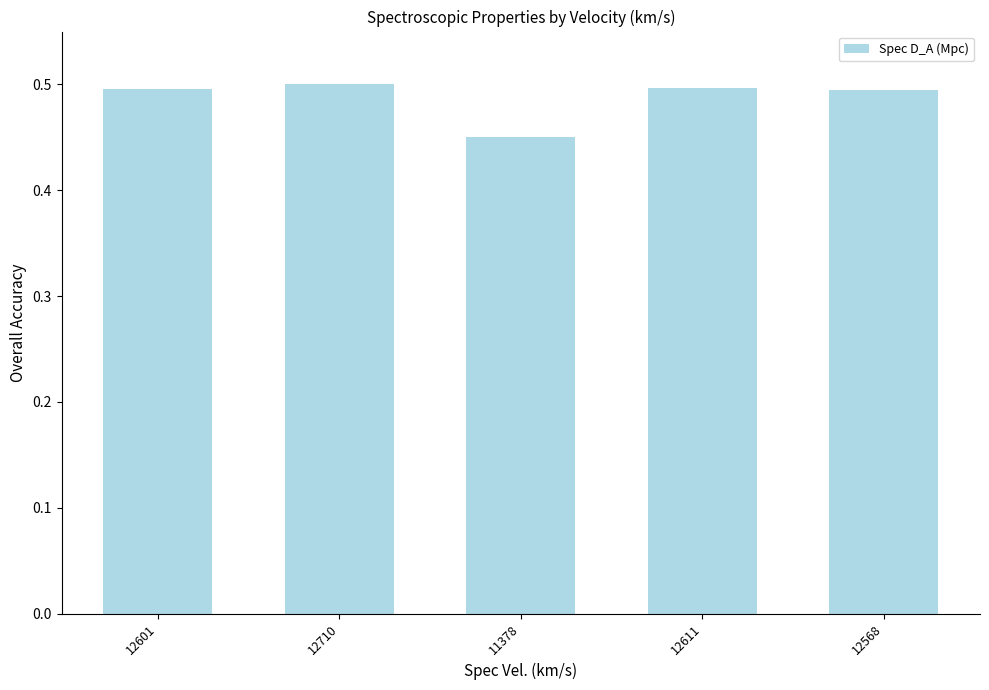

What position from the right is 11378?

3